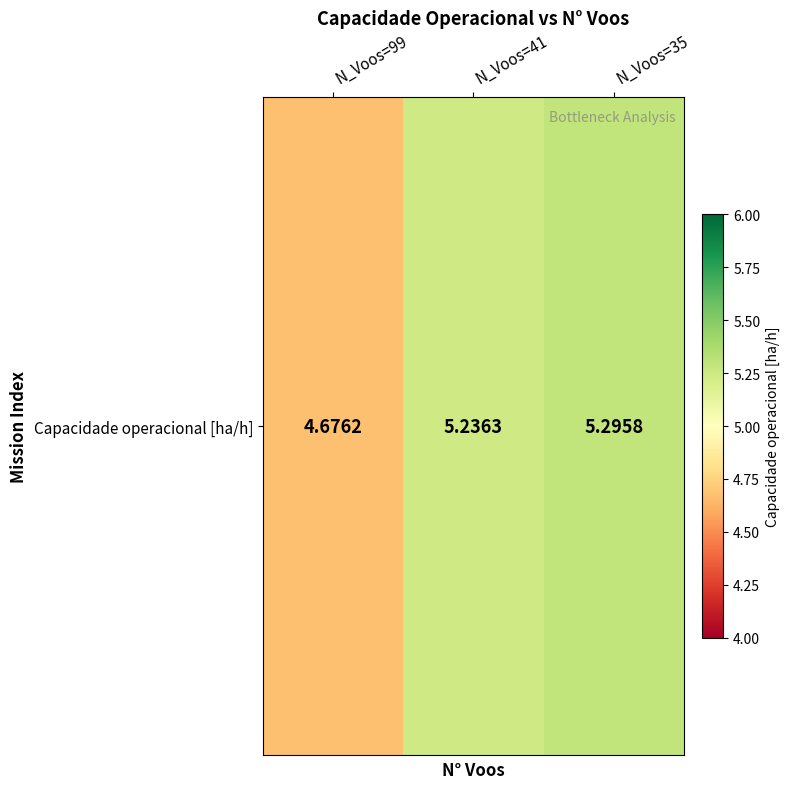

At which label does the data first exceed 5?

N_Voos=41